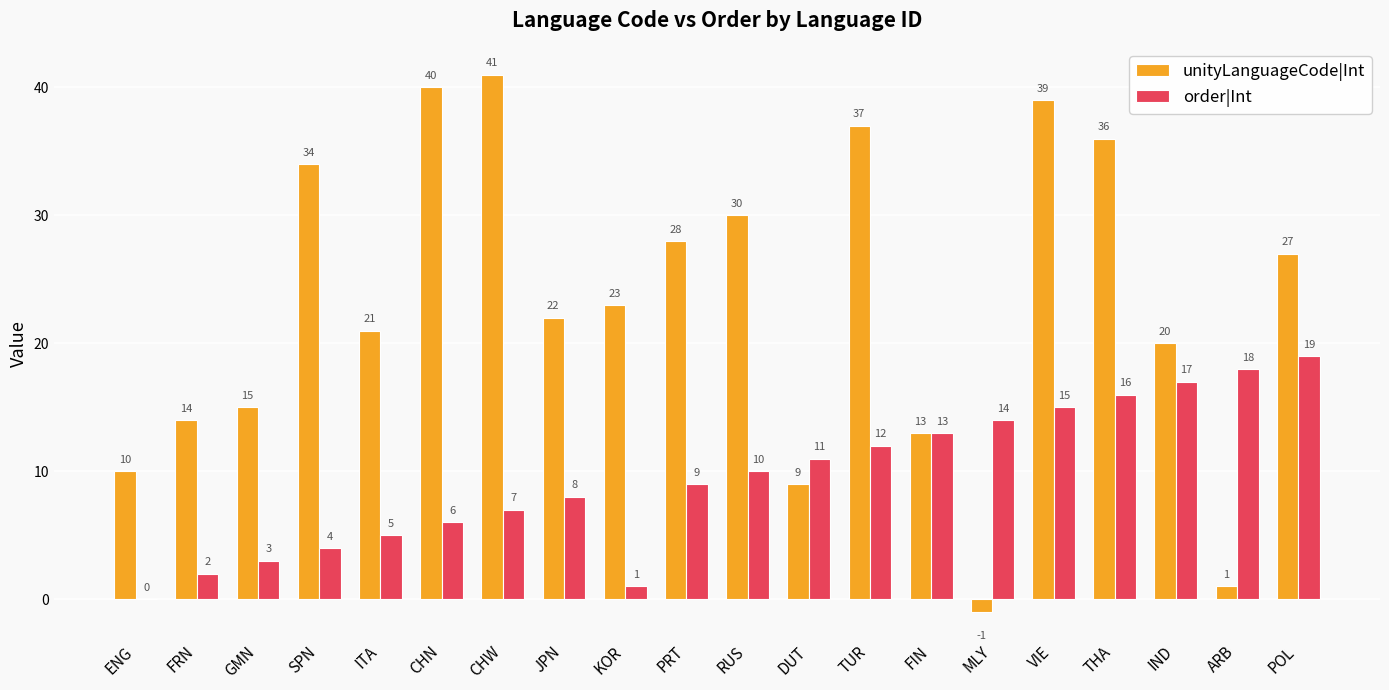

Which category has the highest value in the unityLanguageCode|Int series?

CHW